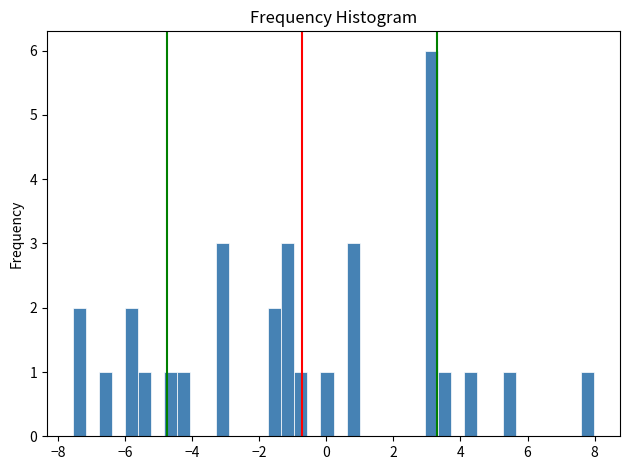

Read against the x-axis, roughly where is the centre of the tallest bar?

3.2